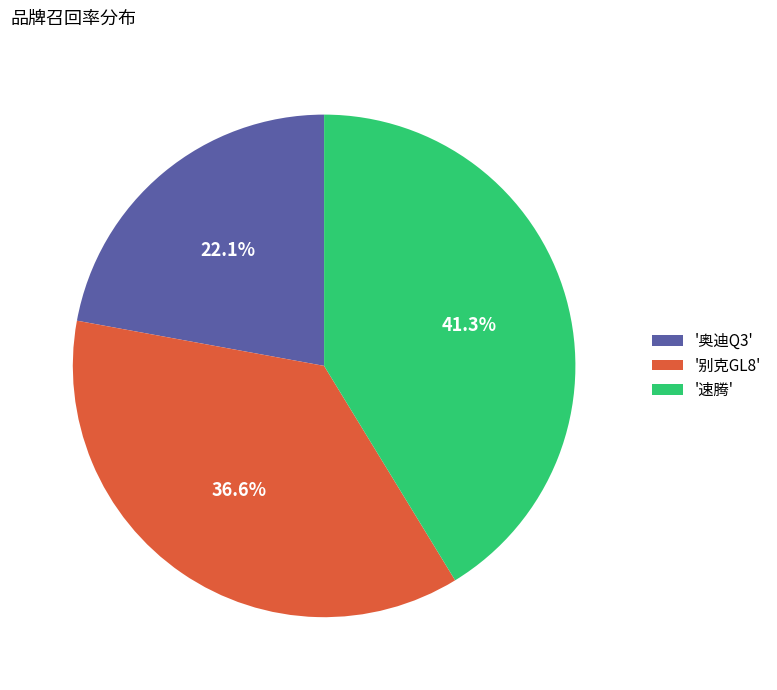

Is '别克GL8' the majority of the pie?

No